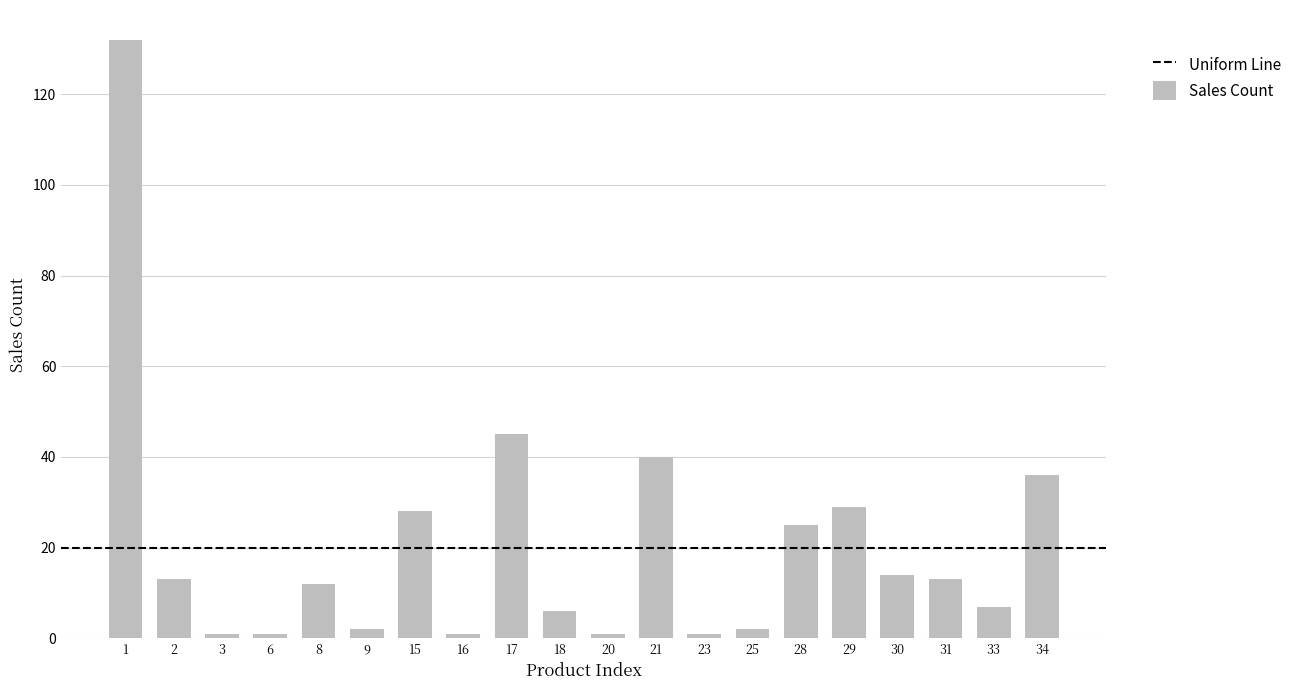

What is the difference between the second highest and minimum values?

44